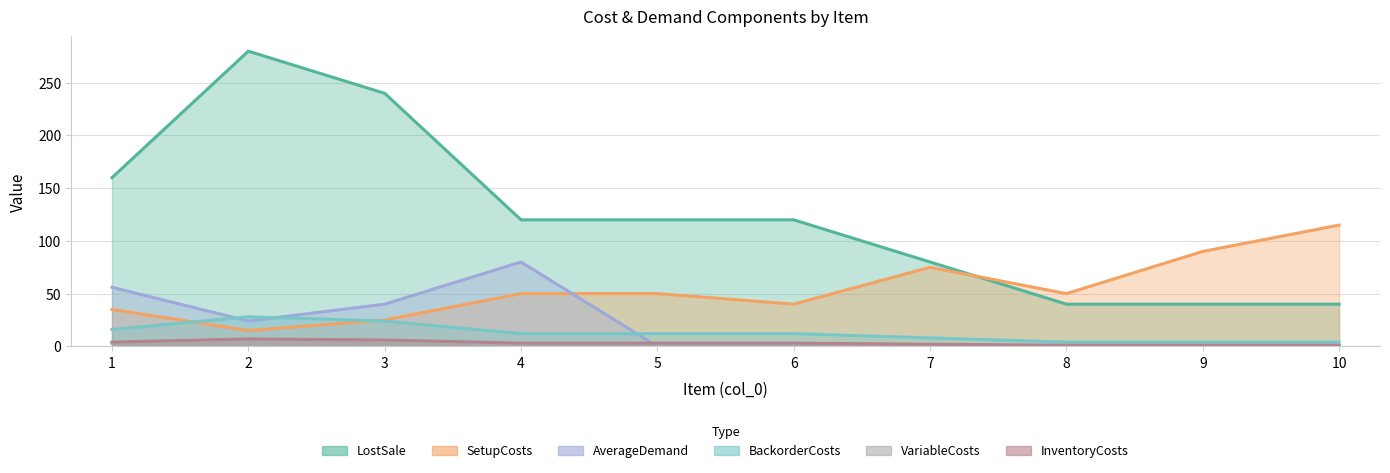

True or false: VariableCosts and SetupCosts intersect in this chart.

False